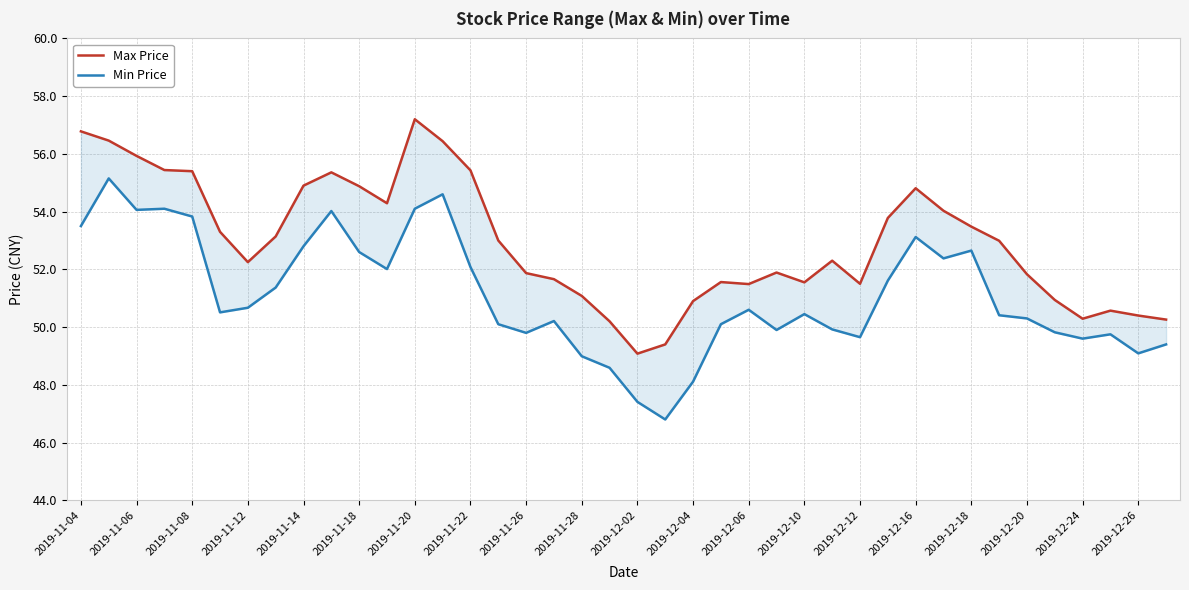

In Min Price, how many points are lower than both neighbors (excluding endpoints)?

10